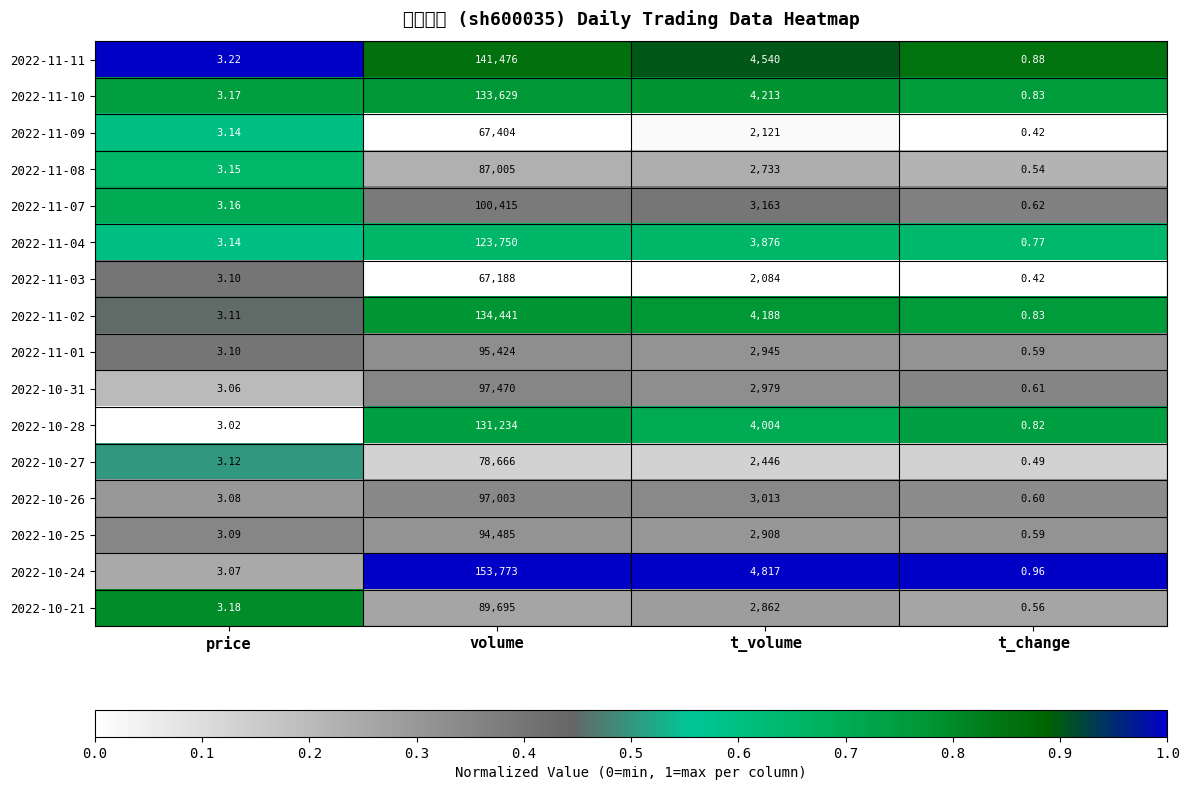

At which category is the sum across all series the highest?

volume